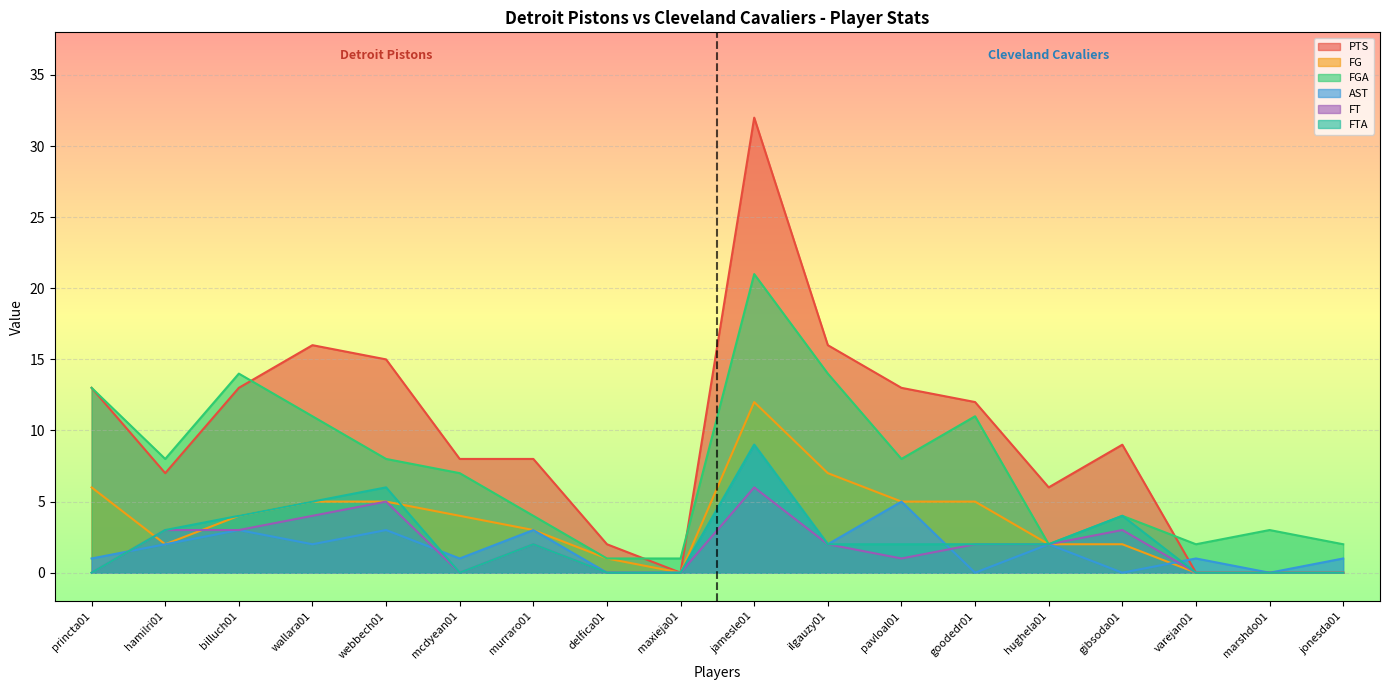

What is the difference between the maximum and minimum values in the FGA series?

20